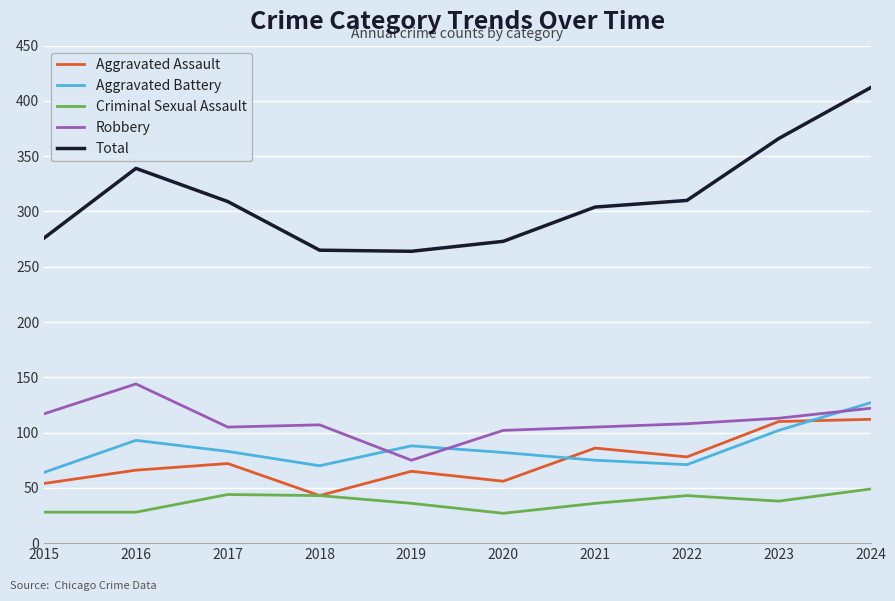

True or false: Total and Criminal Sexual Assault intersect in this chart.

False